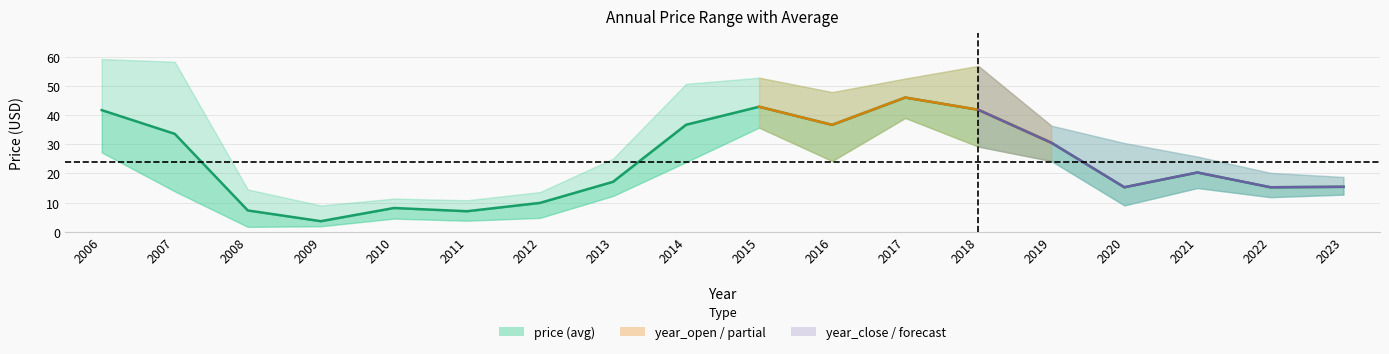

What is the sum of all price values?

429.8